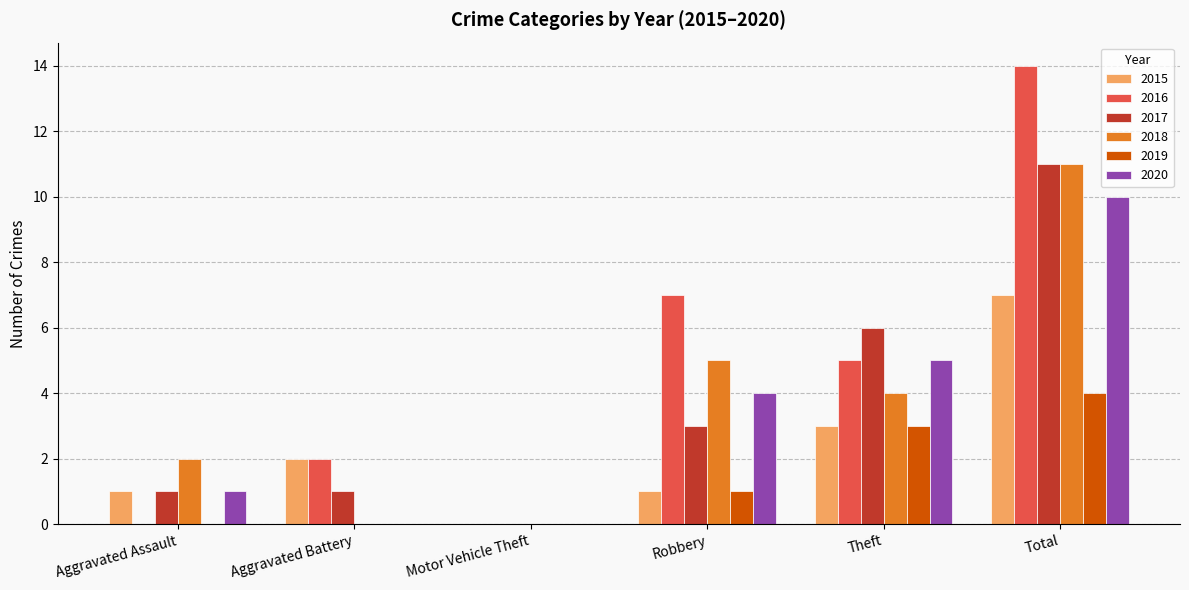

How many distinct data groups are displayed?

6